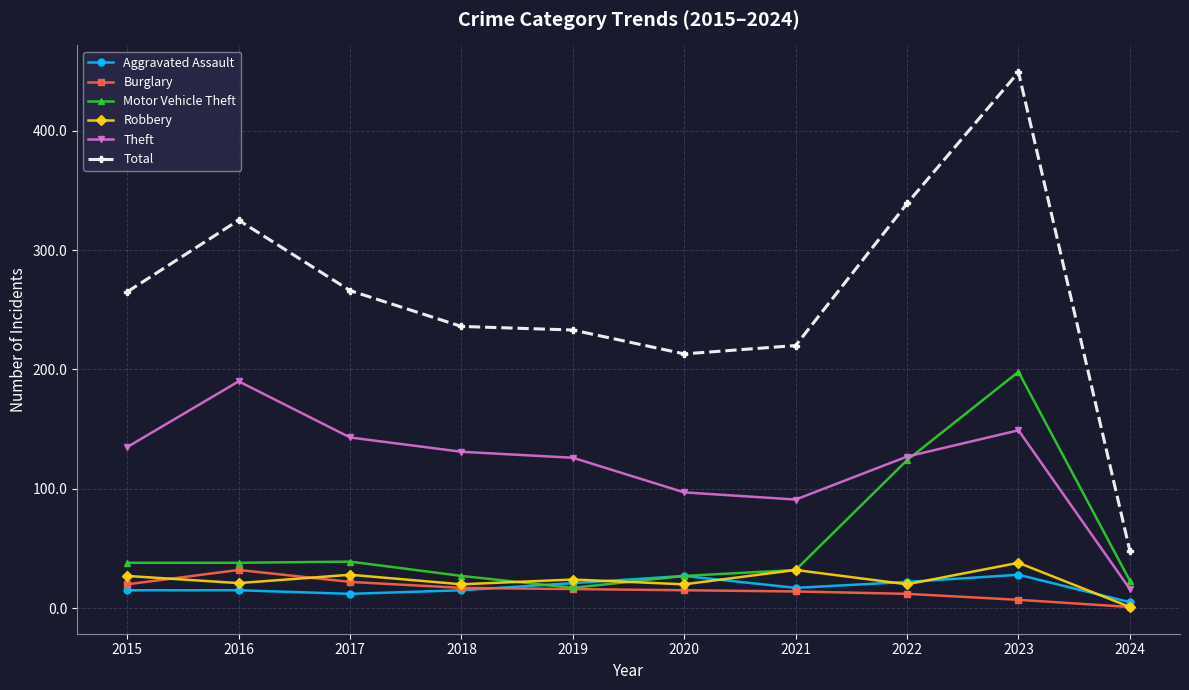

Is the value of Motor Vehicle Theft at 2017 greater than the value of Aggravated Assault at 2024?

Yes